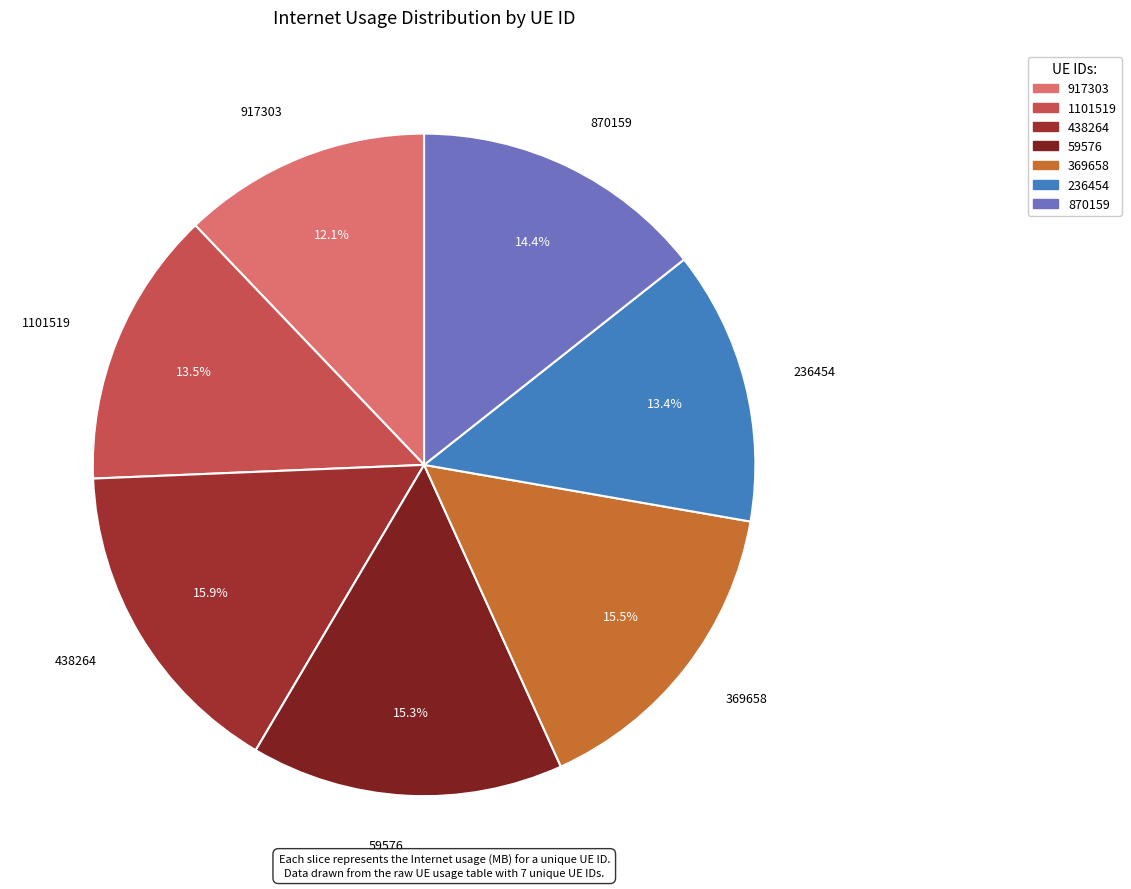

Which category has the smallest portion of the pie?

917303